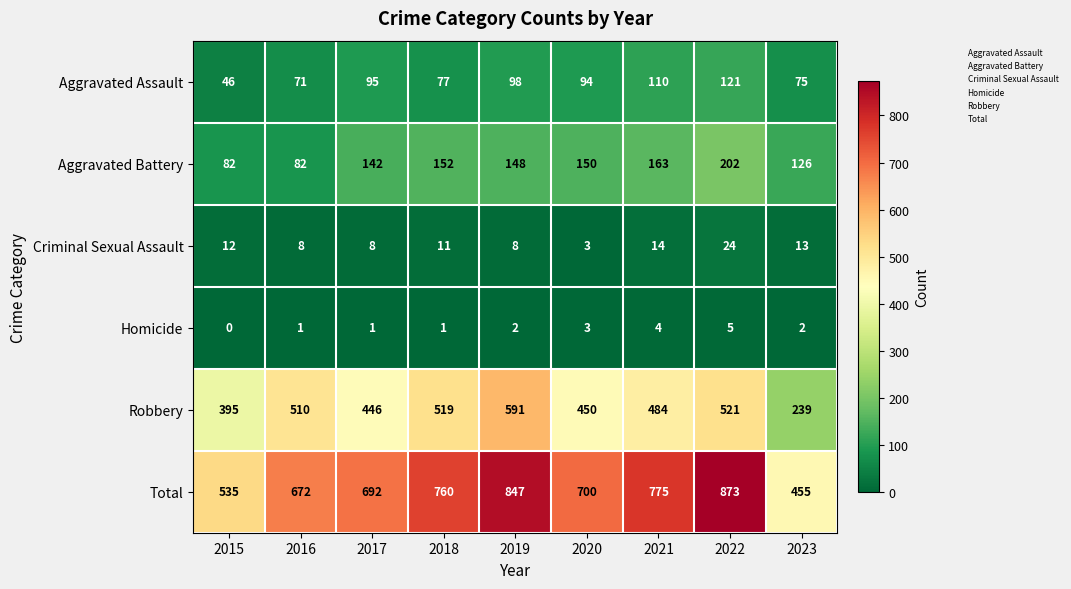

What is the total value across all series at 2021?

1550